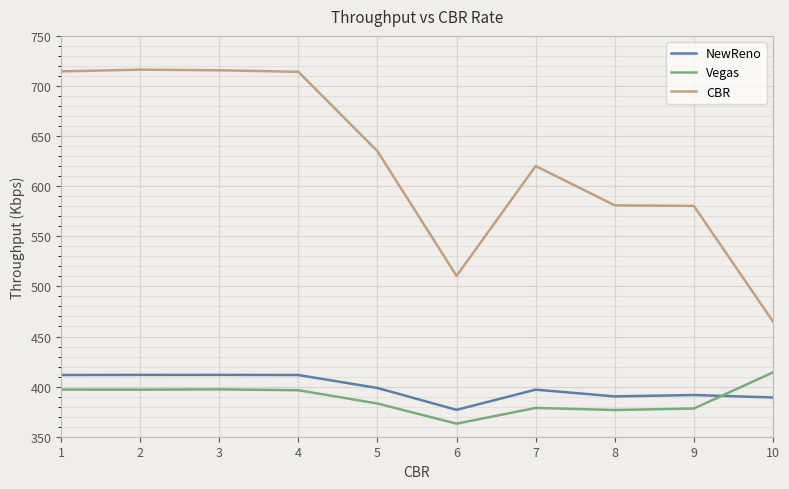

Is it true that NewReno equals 389.2 at 10?

True